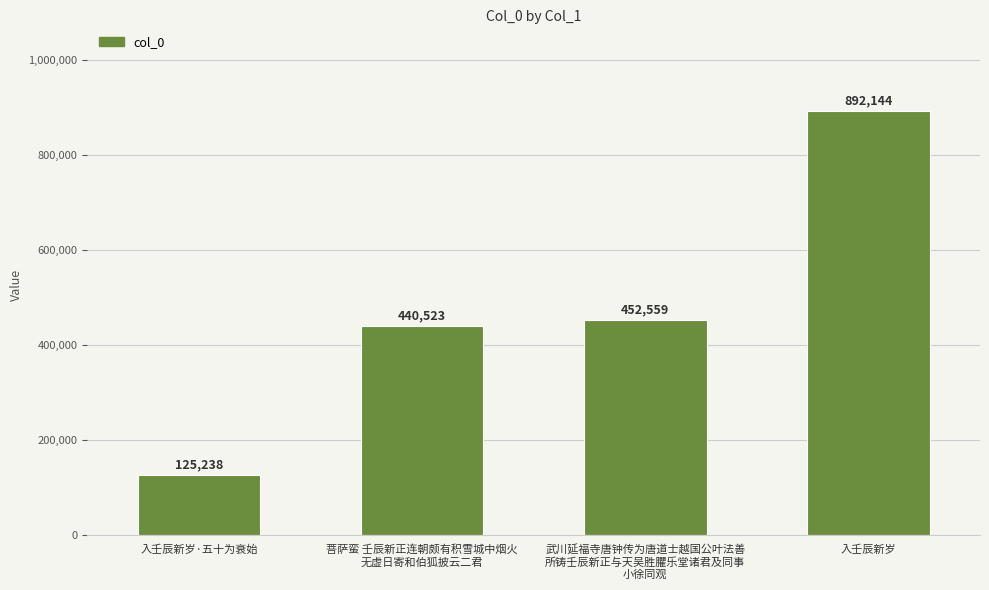

Which category has the highest value across all series?

入壬辰新岁